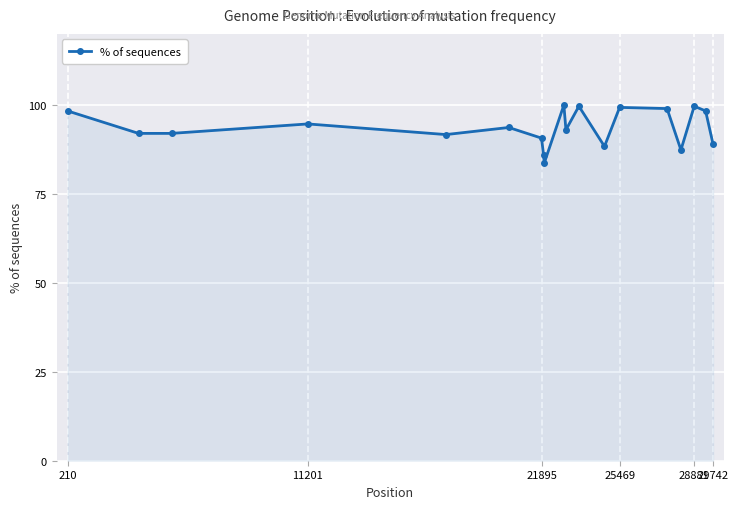

What is the sum of all values?

1776.7